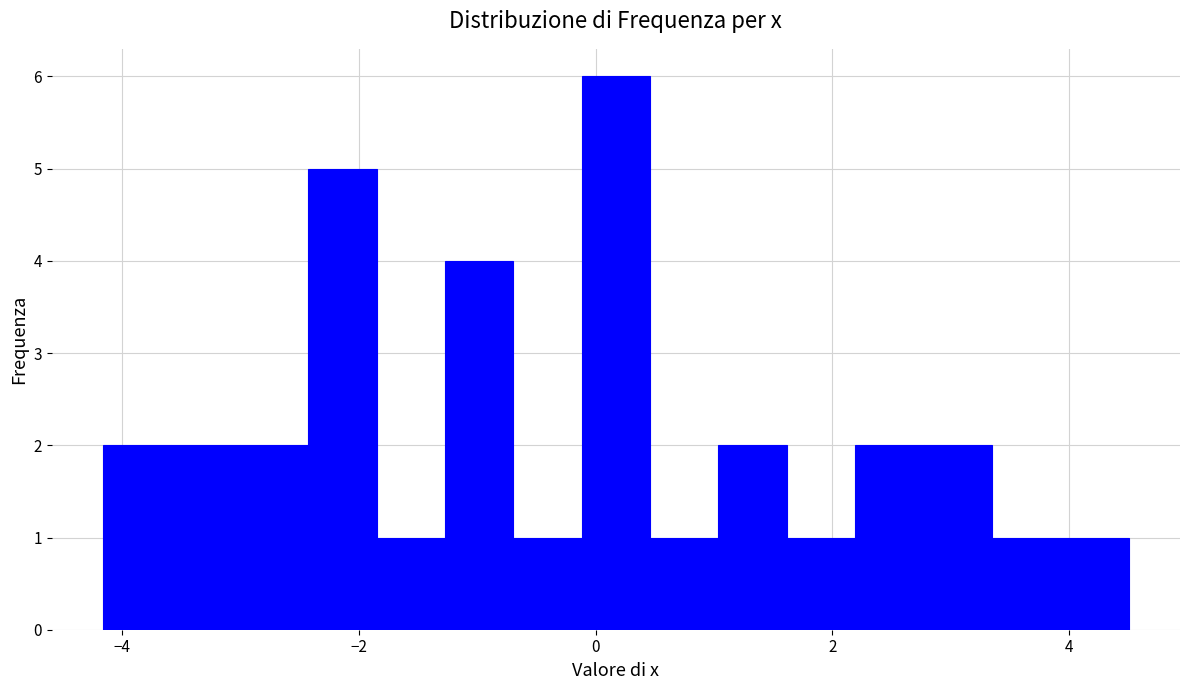

Around what value on the x-axis is the tallest bar? Give the approximate position of its centre, as read against the axis.

0.2